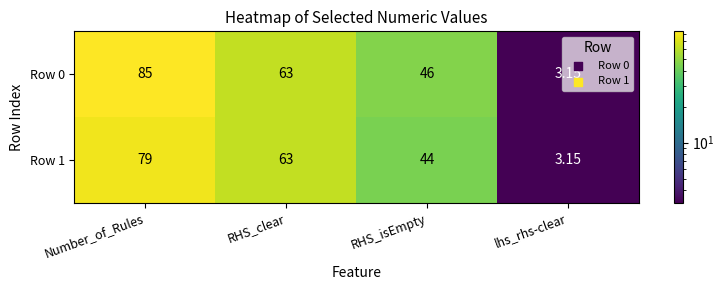

Which series has the largest total across all categories?

Row 0